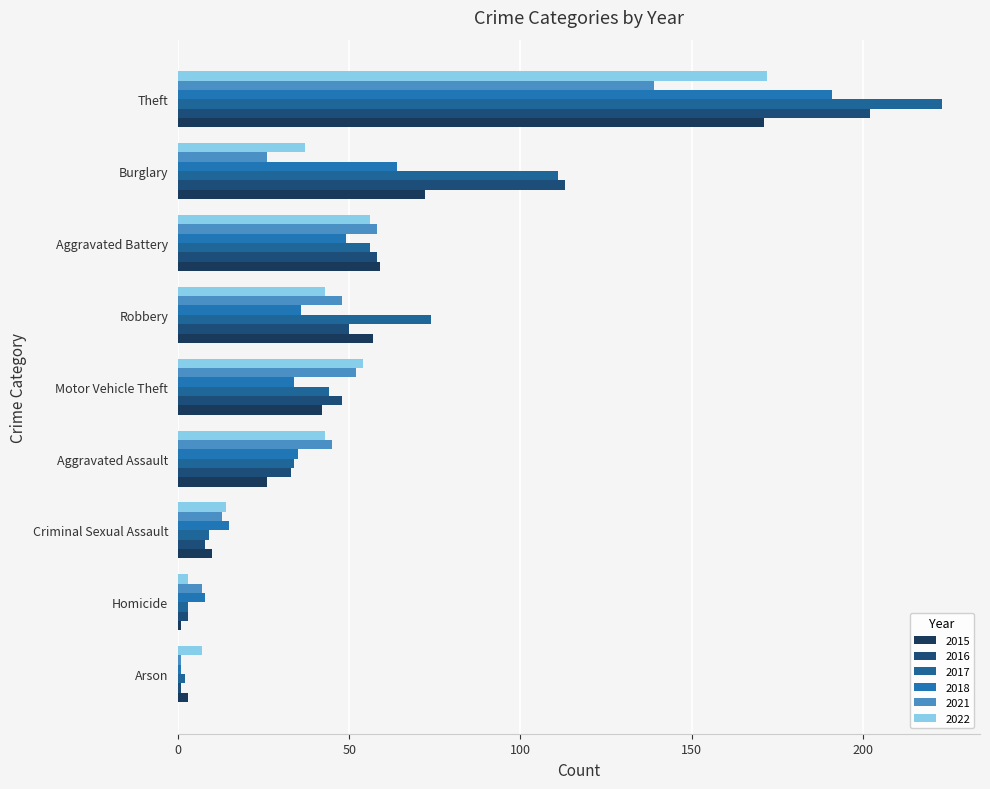

True or false: 2015 has a value of 3 at Arson.

True